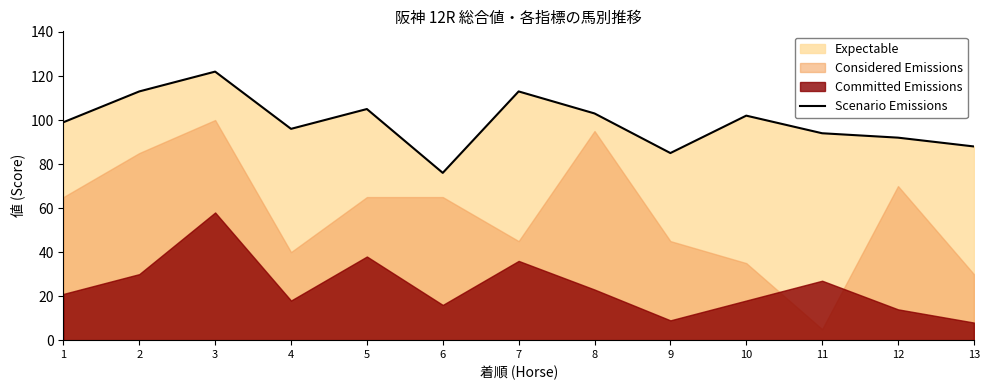

What is the value of the 6th point from the left?

76